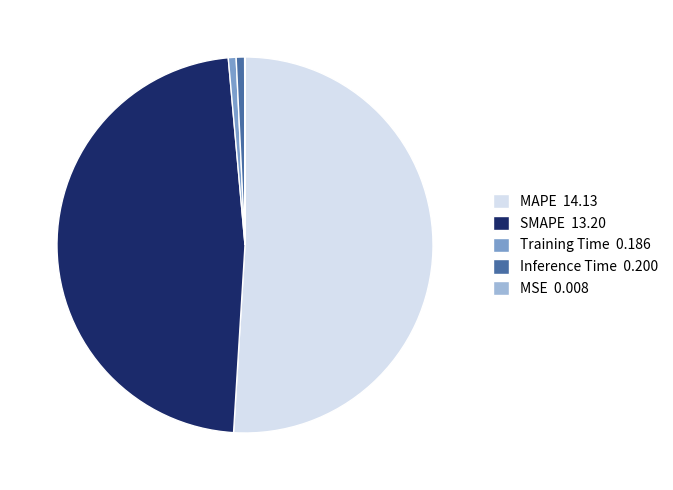

The SMAPE 13.20 slice represents 48% of the pie. True or false?

True